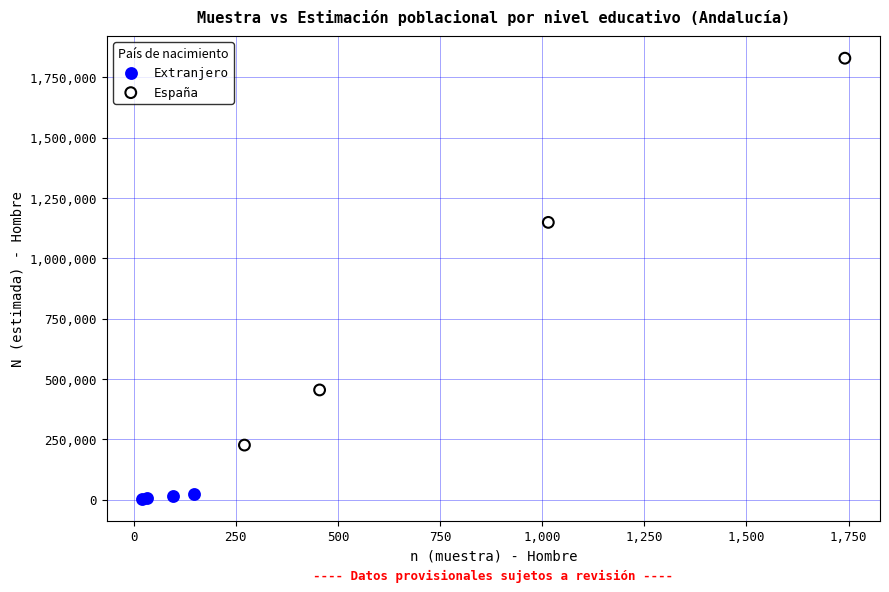

Which series has the largest Y range (max minus min)?

España